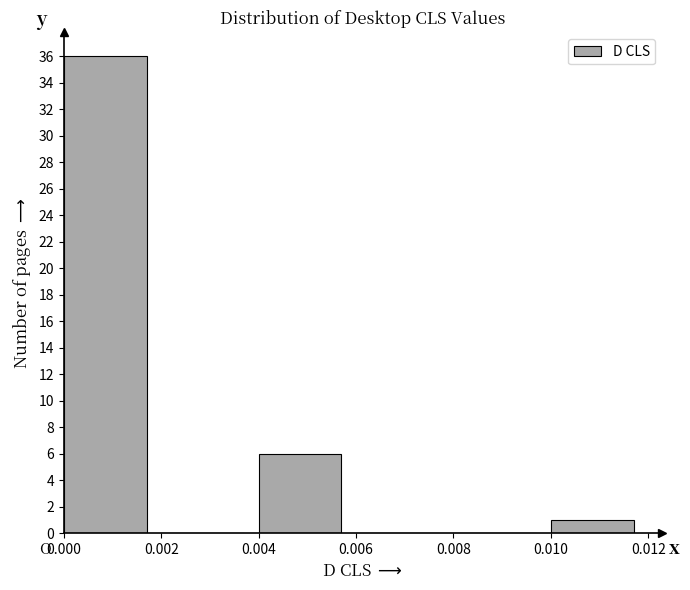

How tall is the bar that spans 0.004 to 0.006 on the x-axis? The values are not printed on the chart, so give them approximately, as read against the axis.

6